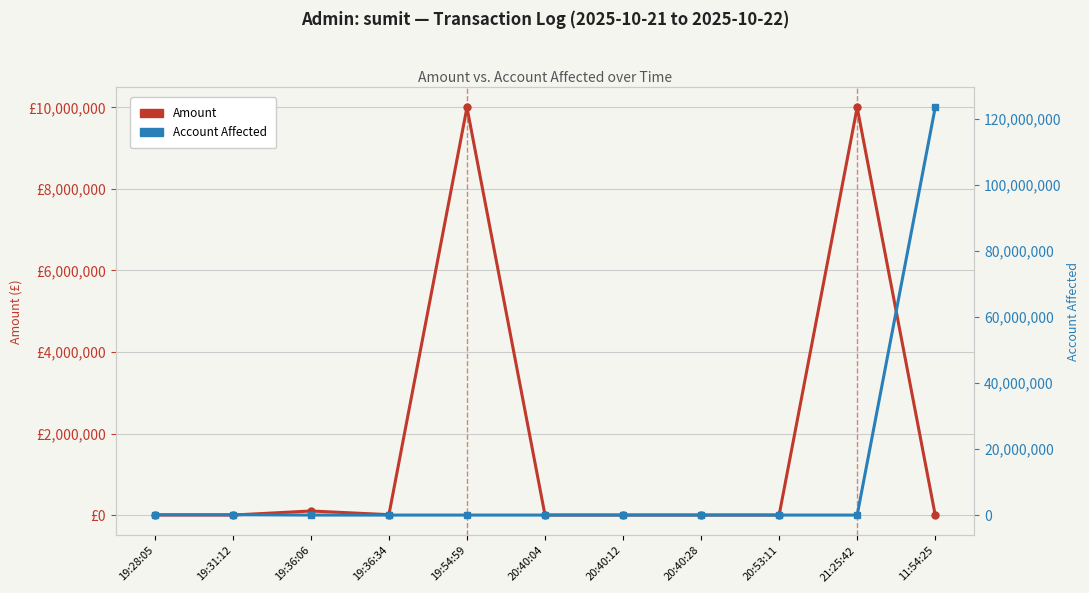

What is the lowest value of the Account Affected series?

12344